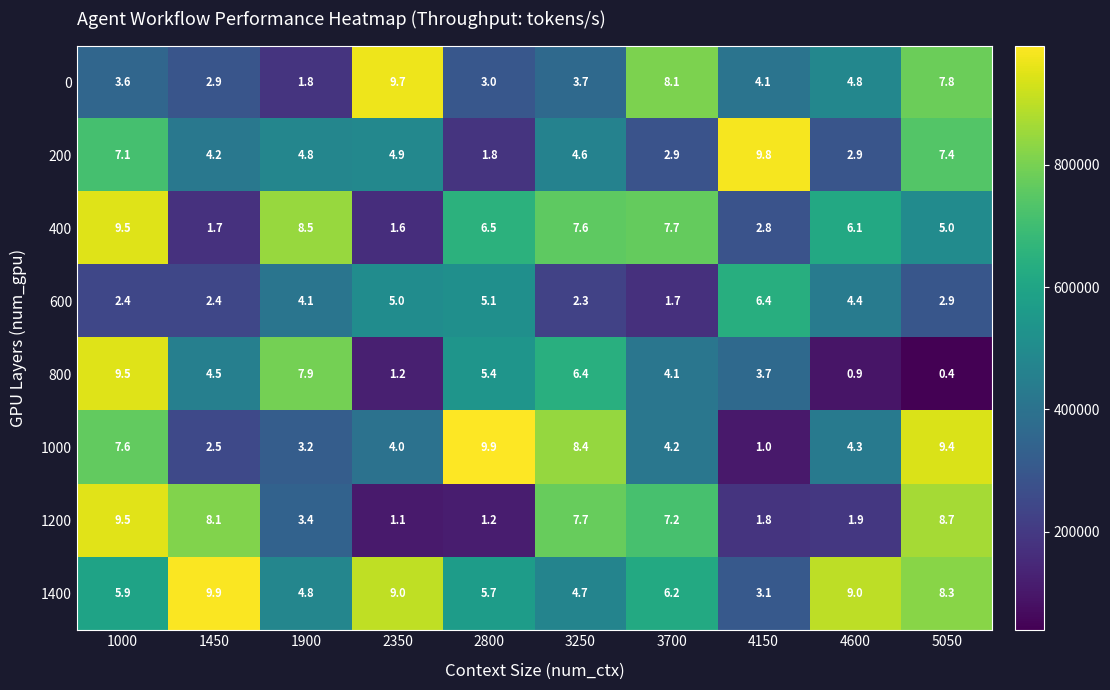

At which label does 1200 reach its peak?

1000